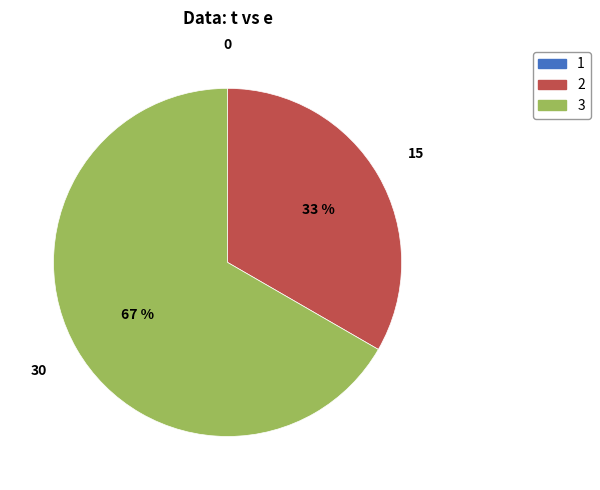

To the nearest percent, what is the average slice percentage?

33%